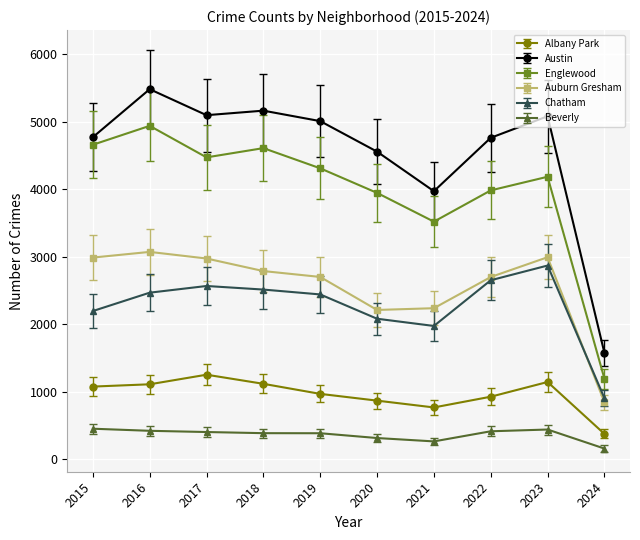

What are all the series names shown in the legend?

Albany Park, Austin, Englewood, Auburn Gresham, Chatham, Beverly